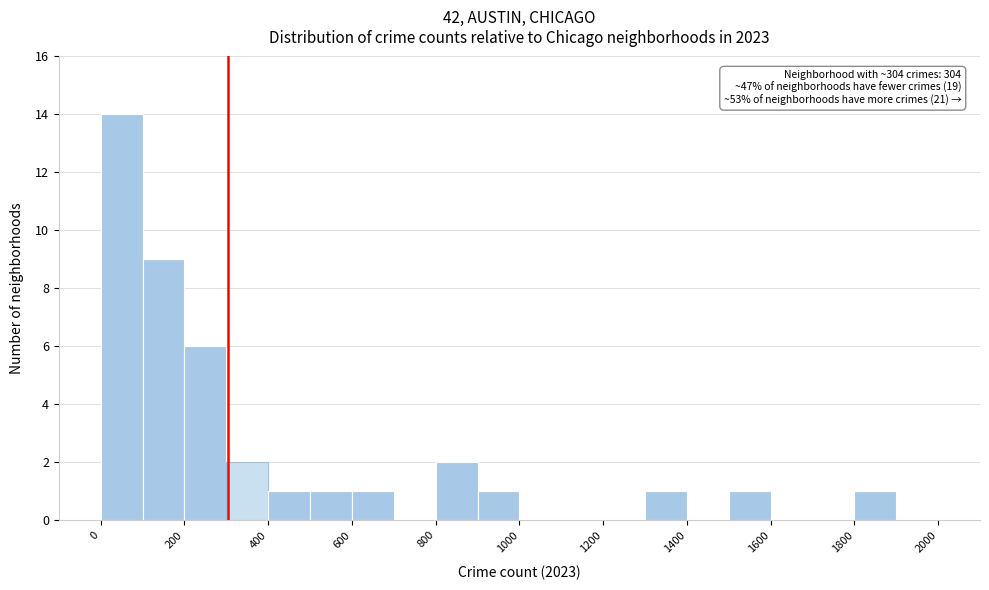

Which range on the x-axis has the tallest bar?

0 to 100